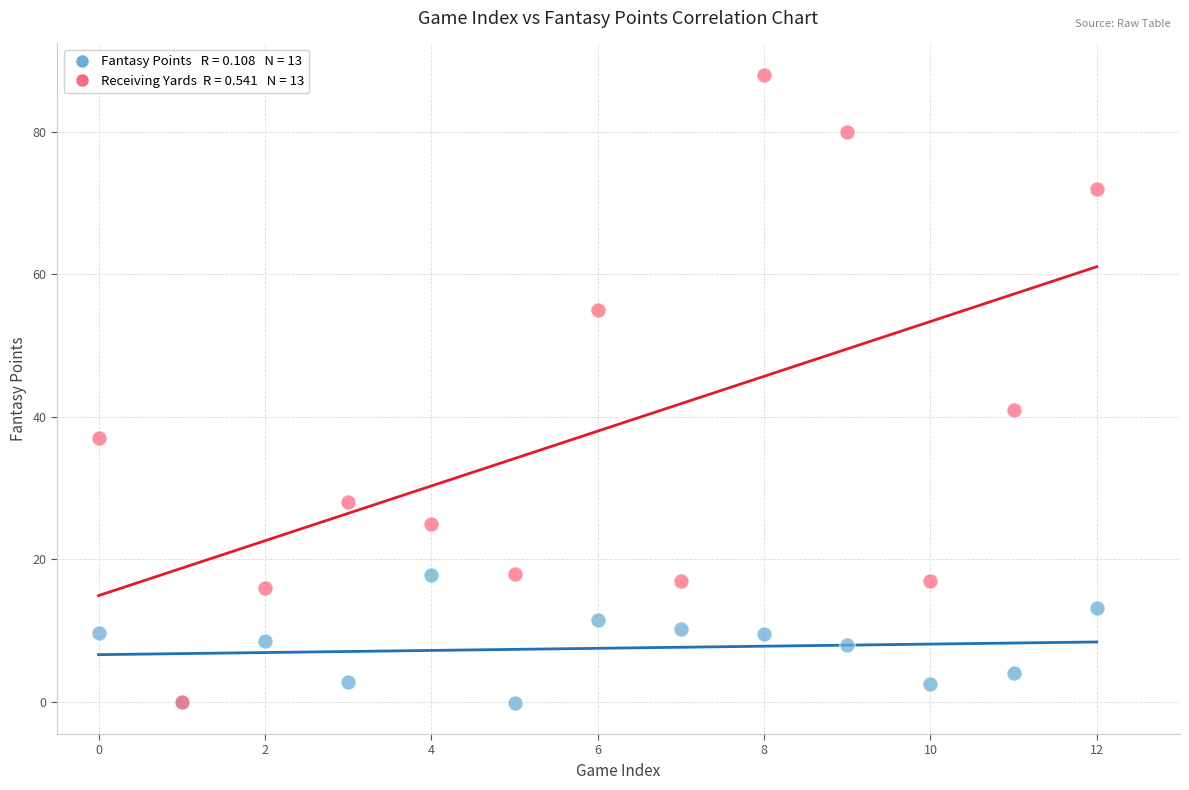

Across all series, what Y value is closest to 43?

41.0